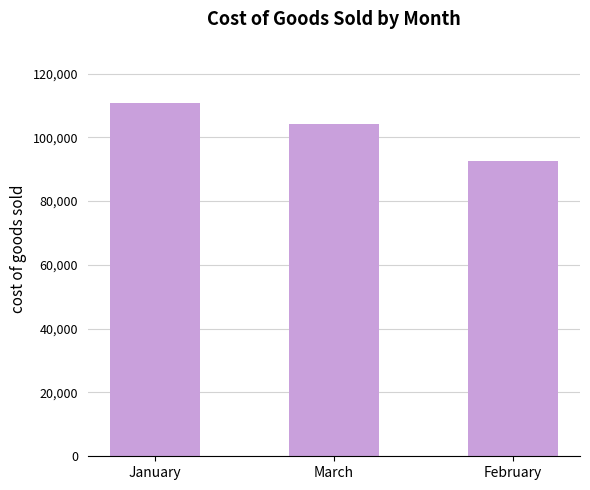

What is the label of the 3rd bar from the right?

January